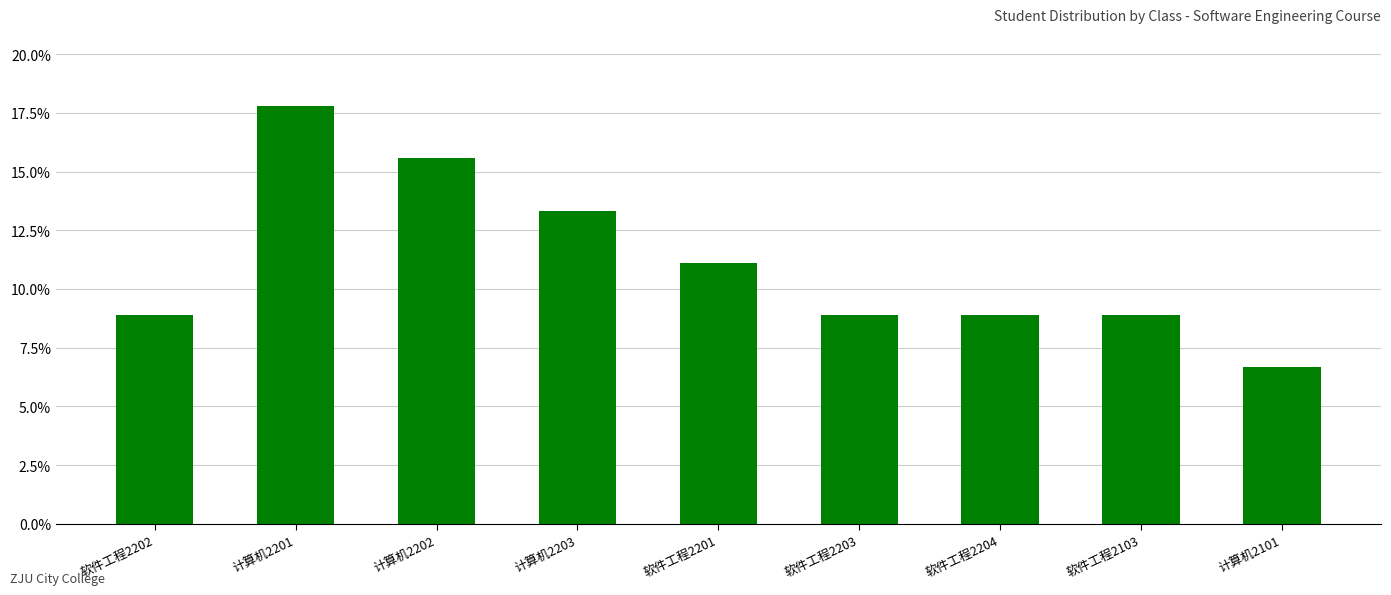

Reading left to right, what are all the values shown in this chart?

0.1	0.2	0.2	0.1	0.1	0.1	0.1	0.1	0.1